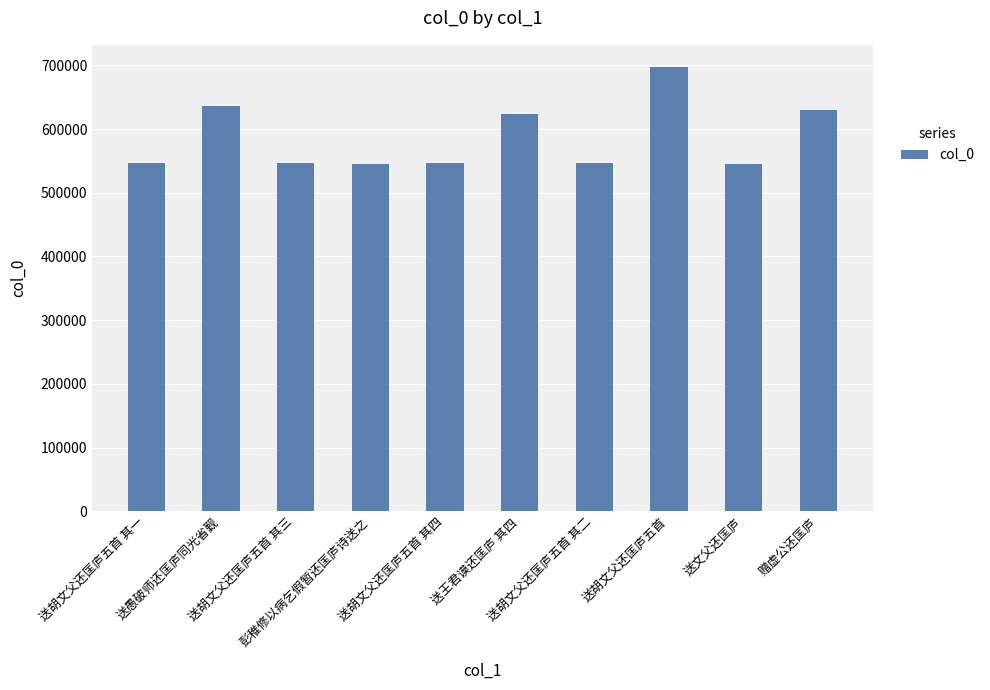

How many series are shown in this chart?

1